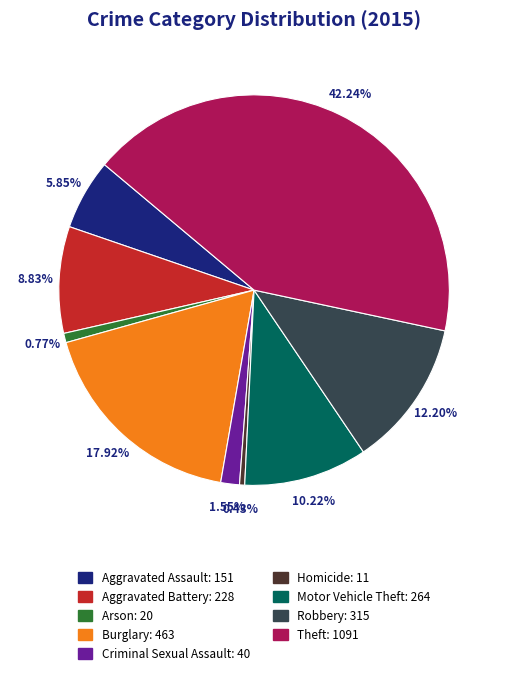

Which category has the biggest portion of the pie?

Theft